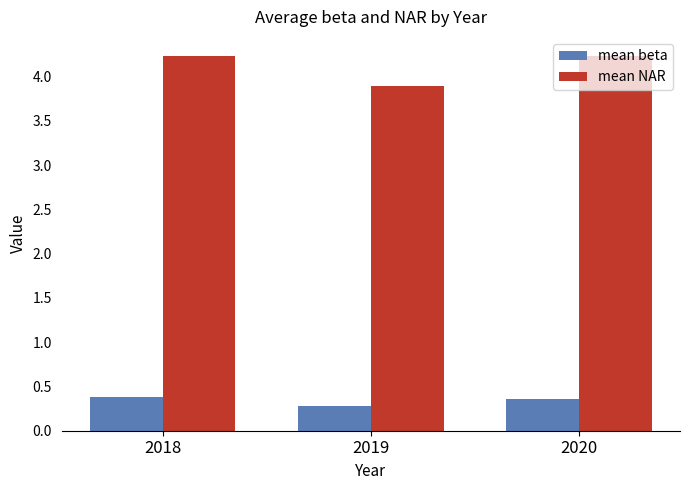

At which label is mean NAR closest to 4?

2019